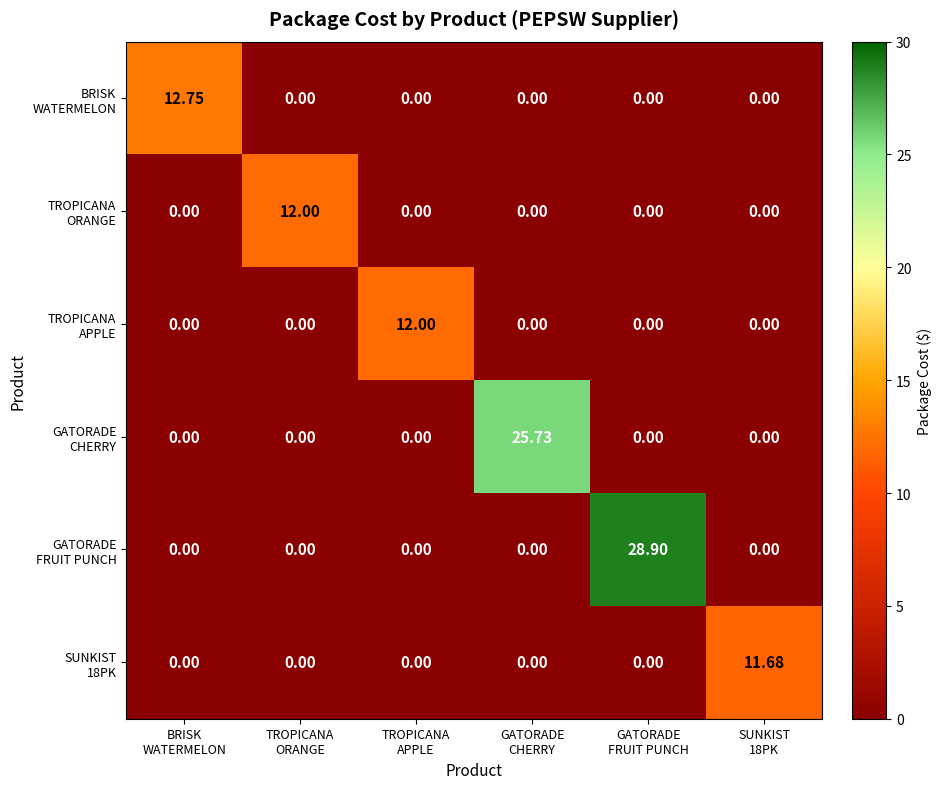

At how many categories does at least one series exceed 18?

2